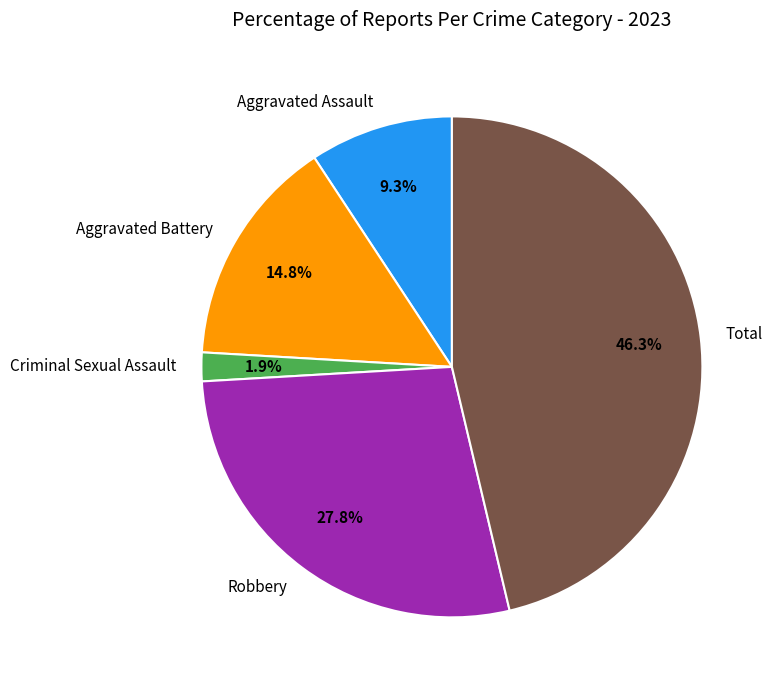

Is Total the majority of the pie?

No